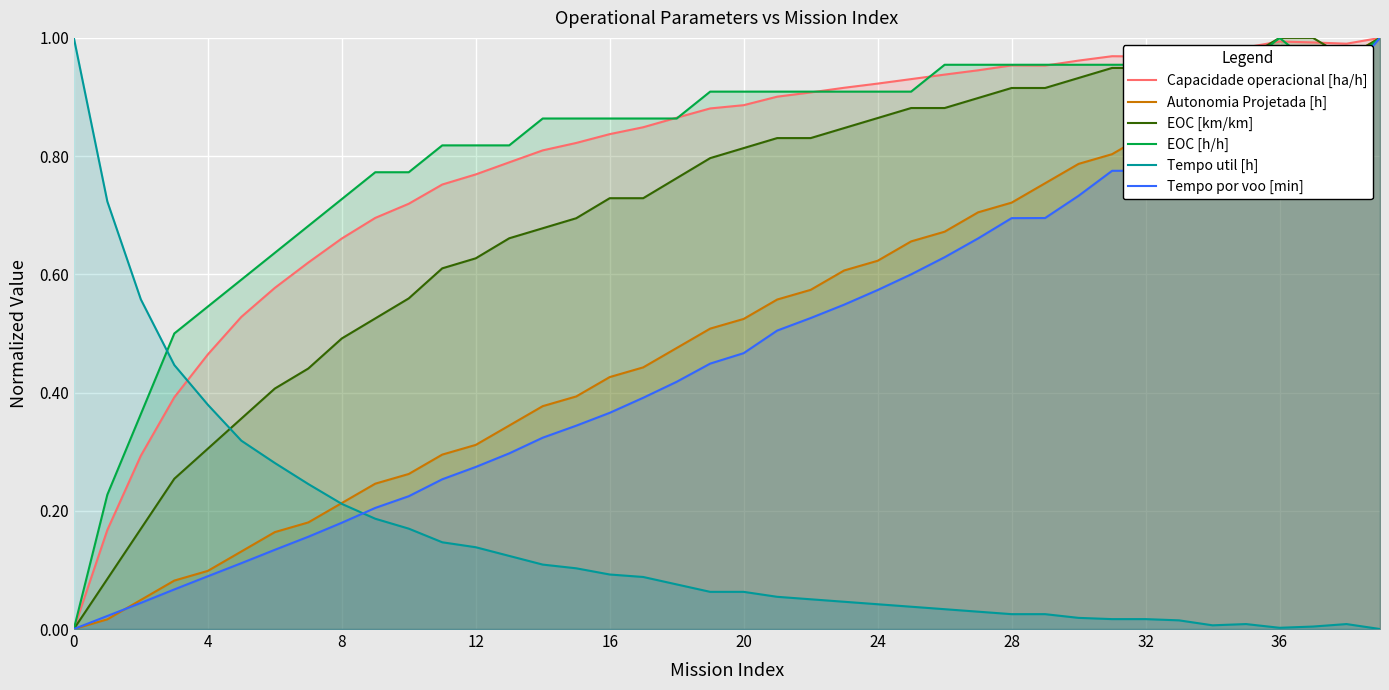

The EOC [km/km] series shows 0.3 at 4. True or false?

True